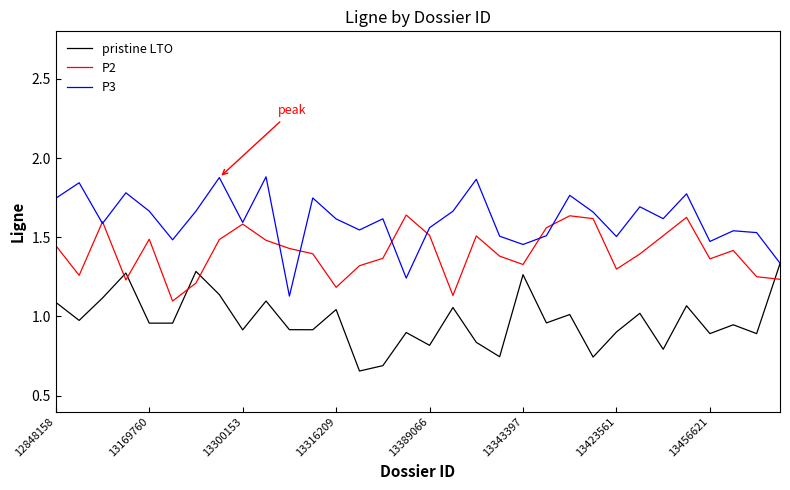

List the series in order of their peak value, highest first.

P3, P2, pristine LTO